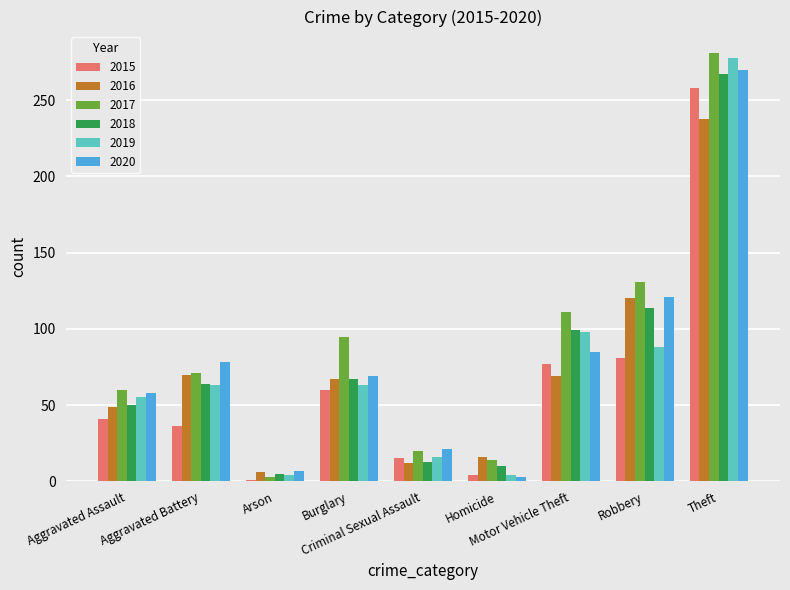

What is the label of the 9th bar from the right?

Aggravated Assault